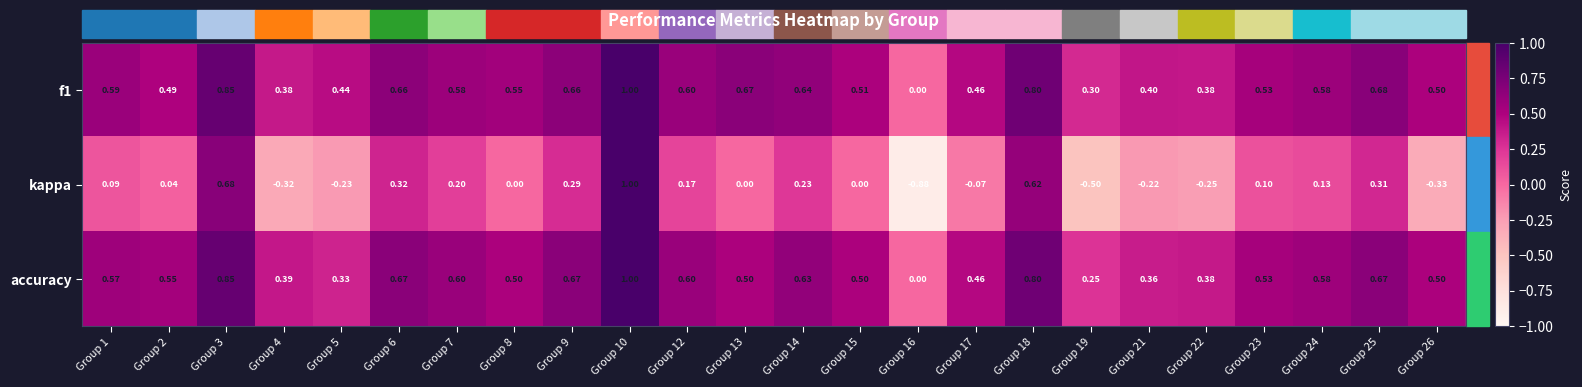

Which series changed the most between Group 3 and Group 19?

kappa